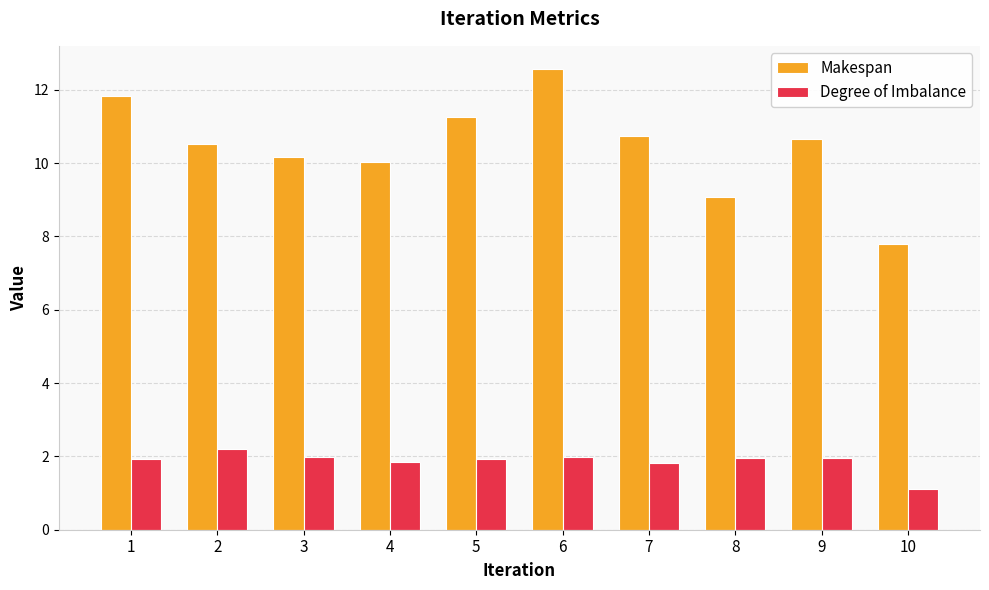

Rank the series by their maximum value, from highest to lowest.

Makespan, Degree of Imbalance